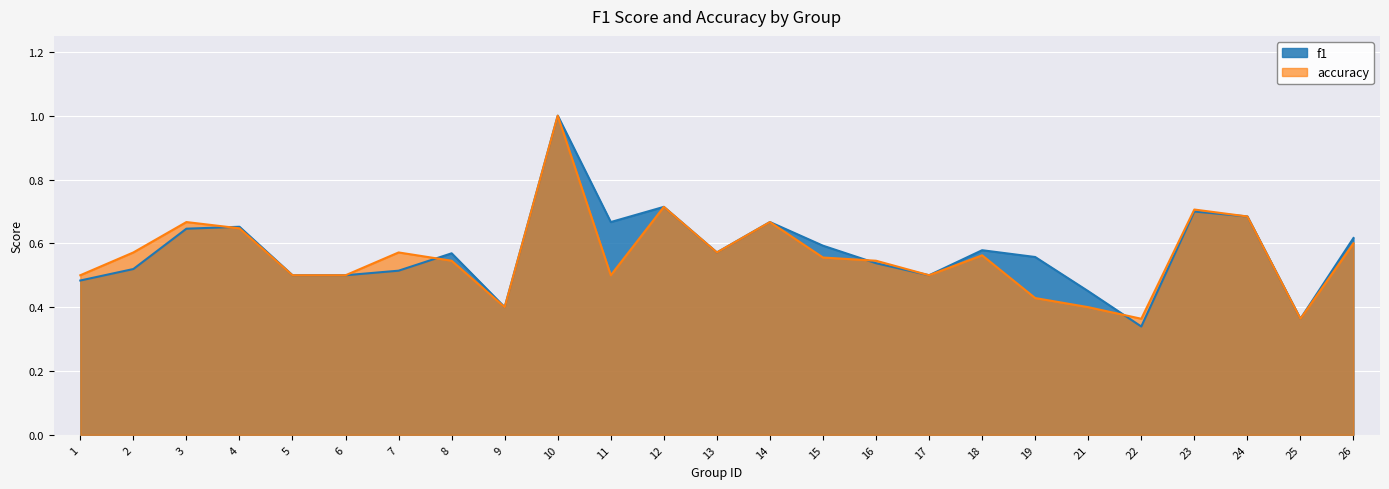

At which label is accuracy closest to 0?

22